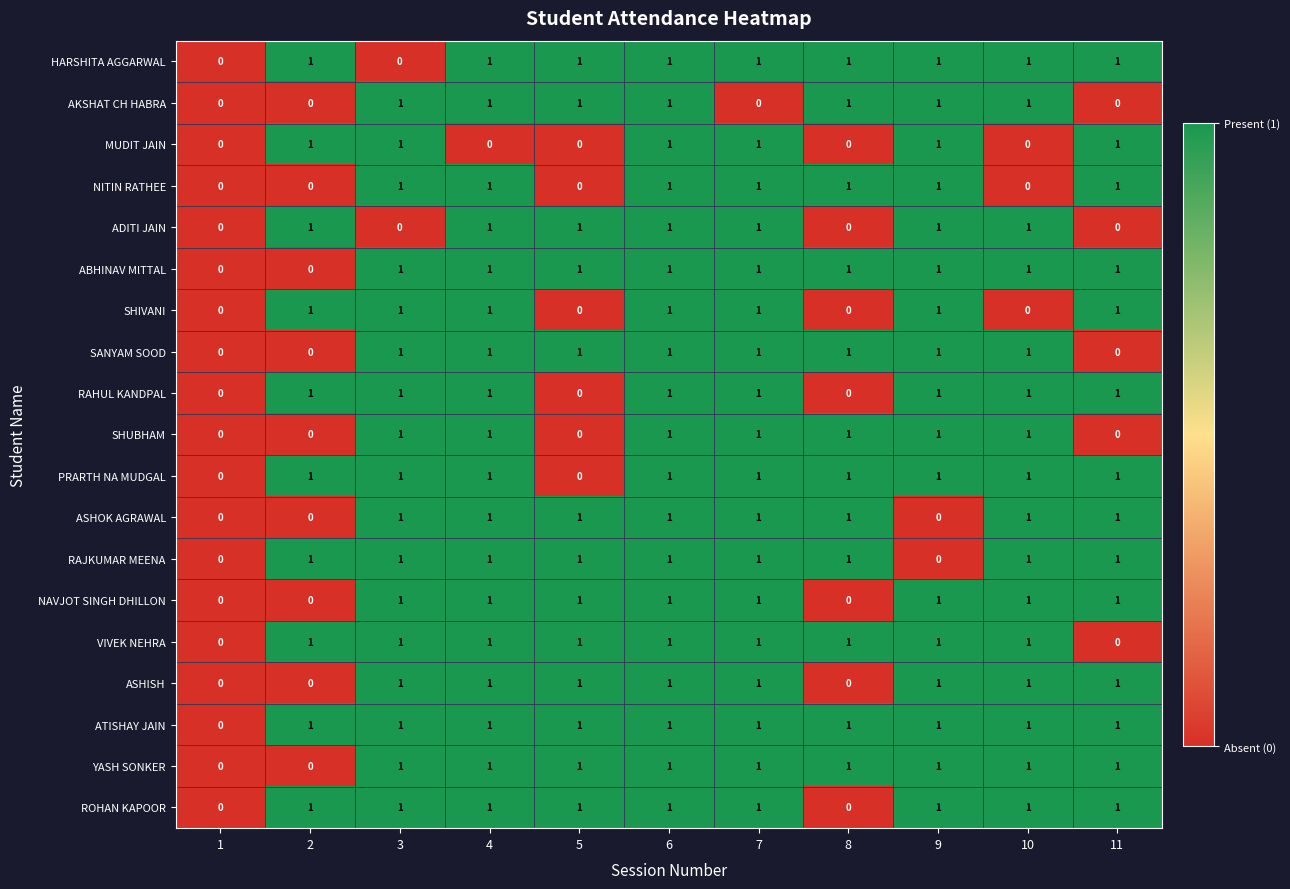

At which category is the sum across all series the highest?

6